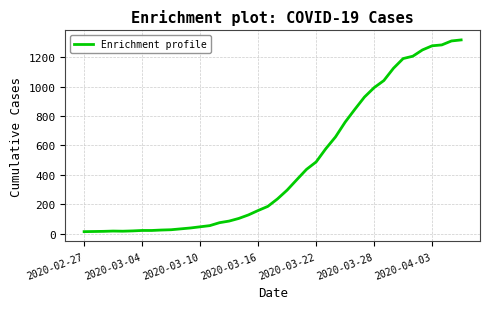

What is the difference between the maximum and minimum values?

1306